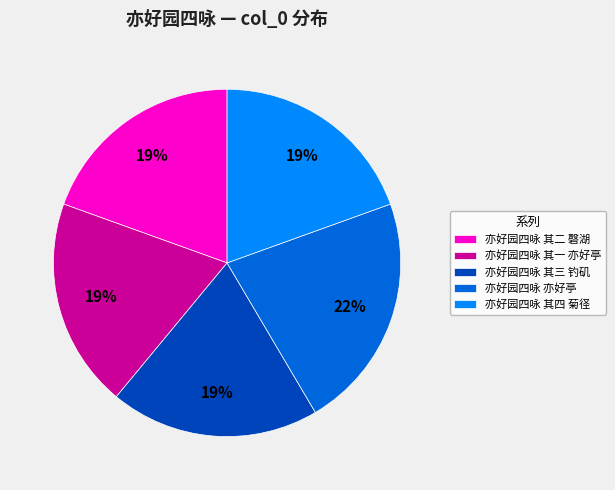

Do 亦好园四咏 其三 钓矶 and 亦好园四咏 其四 菊径 together represent more than half of the pie?

No